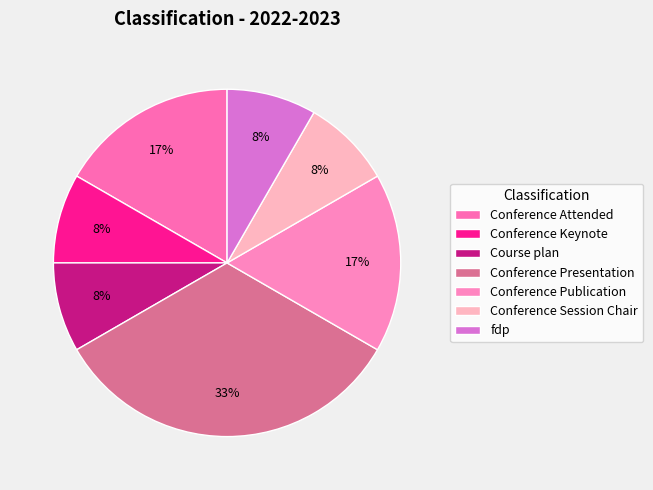

The Conference Presentation slice represents 33% of the pie. True or false?

True